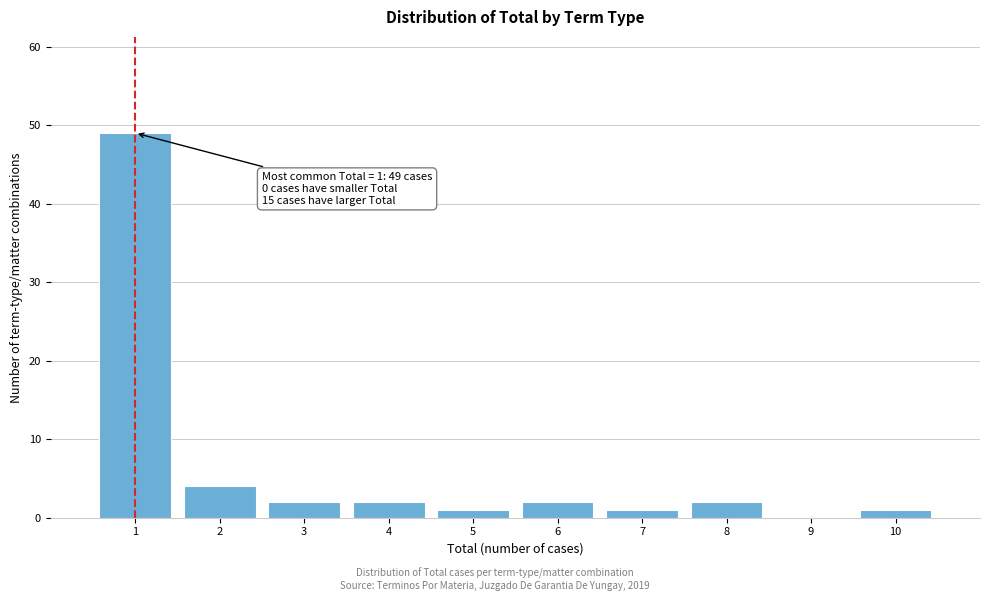

Over which range of the x-axis is the bar tallest?

0.5 to 1.5